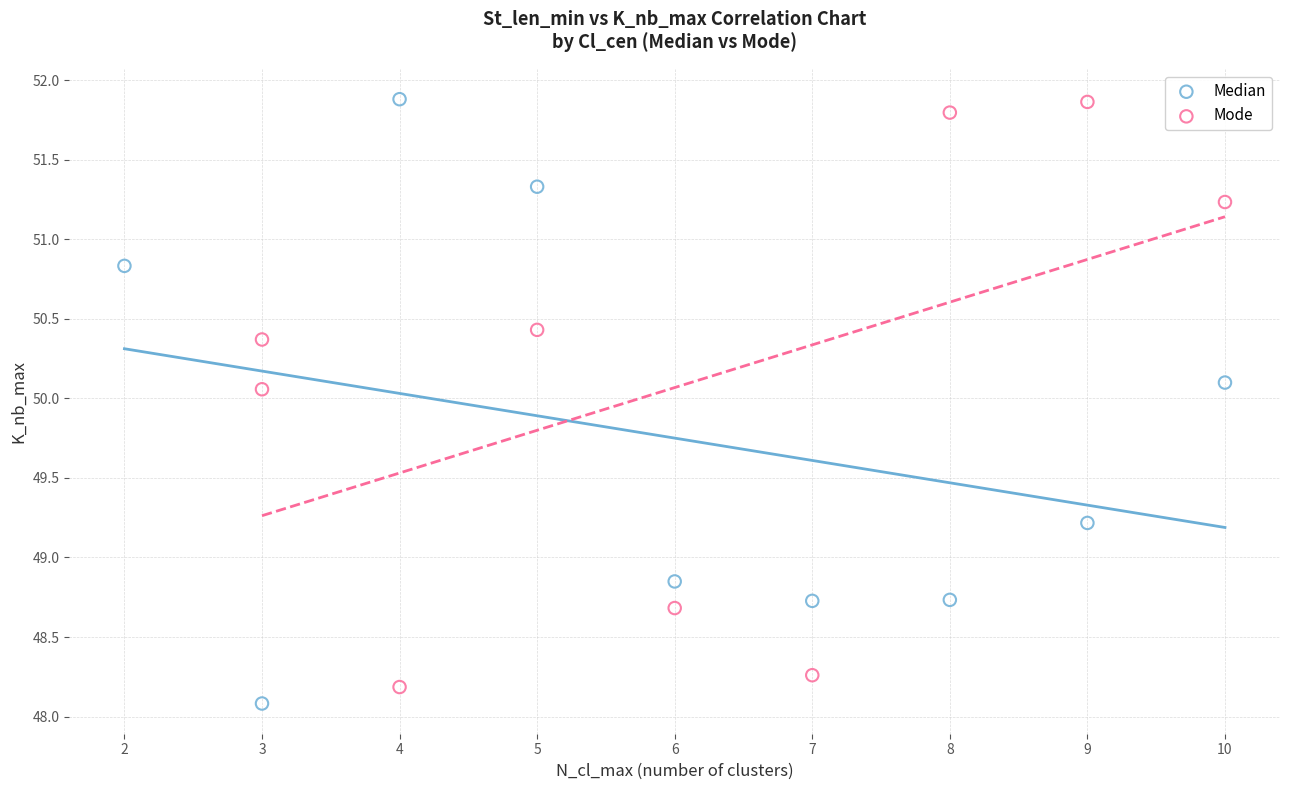

What are all the series names shown in the legend?

Median, Mode